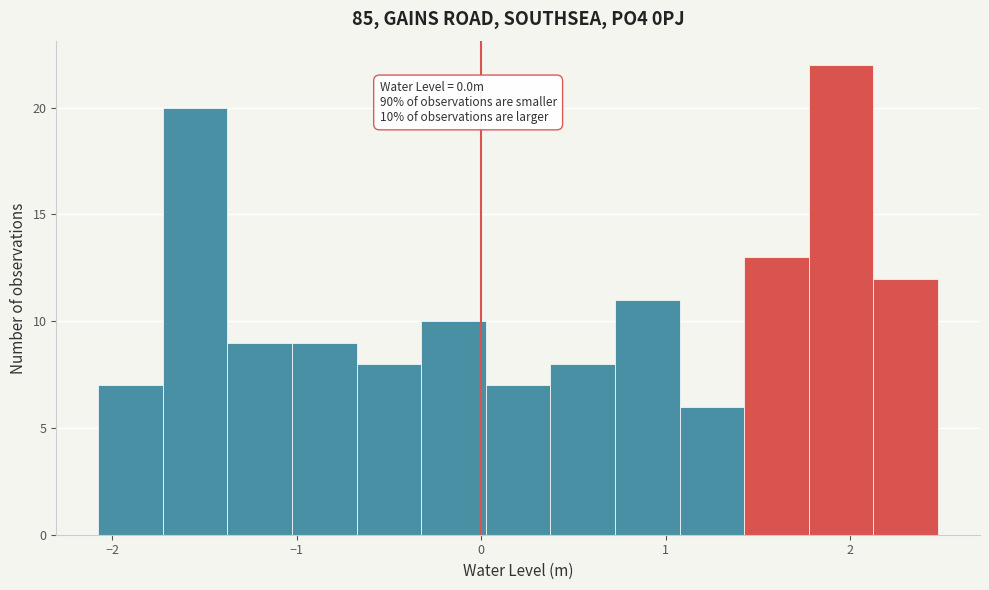

Around what value on the x-axis is the tallest bar? Give the approximate position of its centre, as read against the axis.

2.0